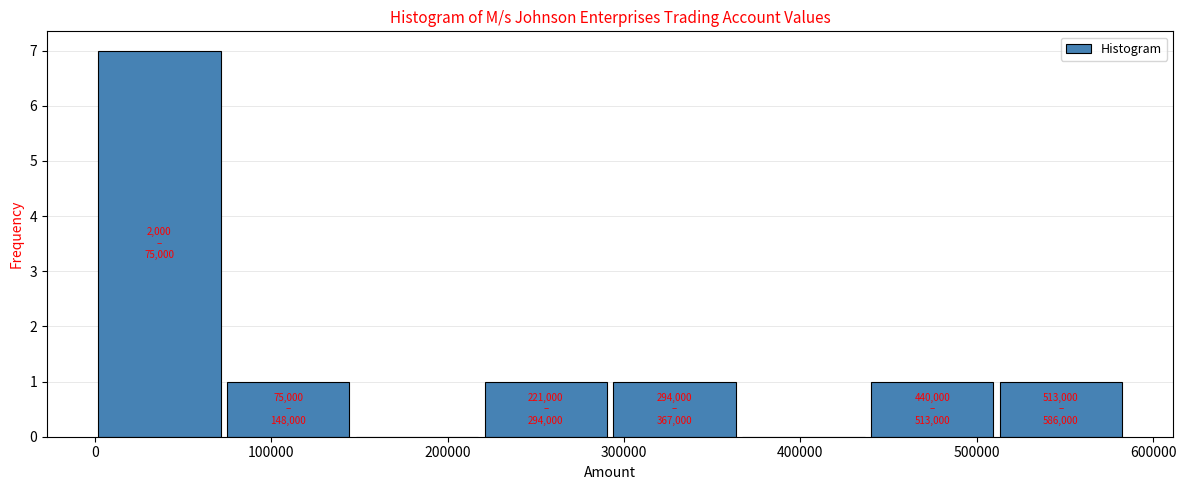

Which range on the x-axis has the tallest bar?

2000 to 75000